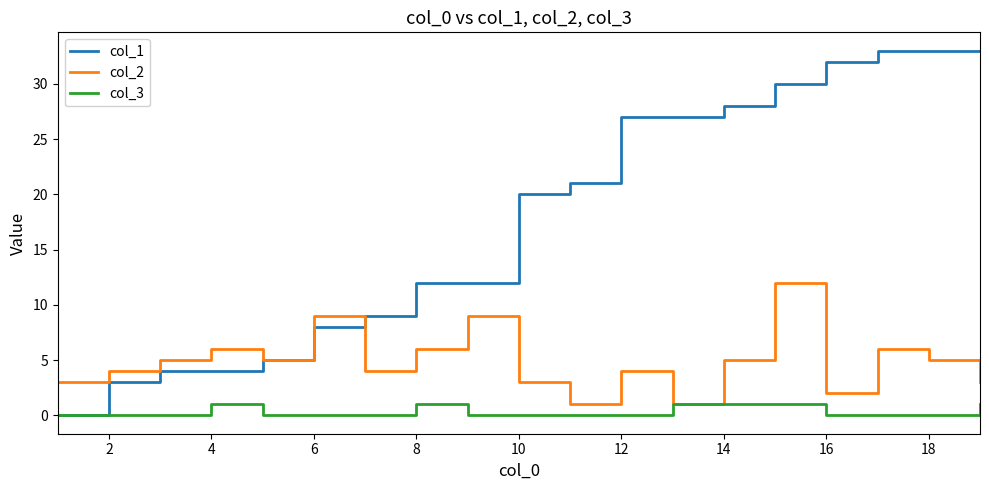

What is the lowest value of the col_2 series?

1